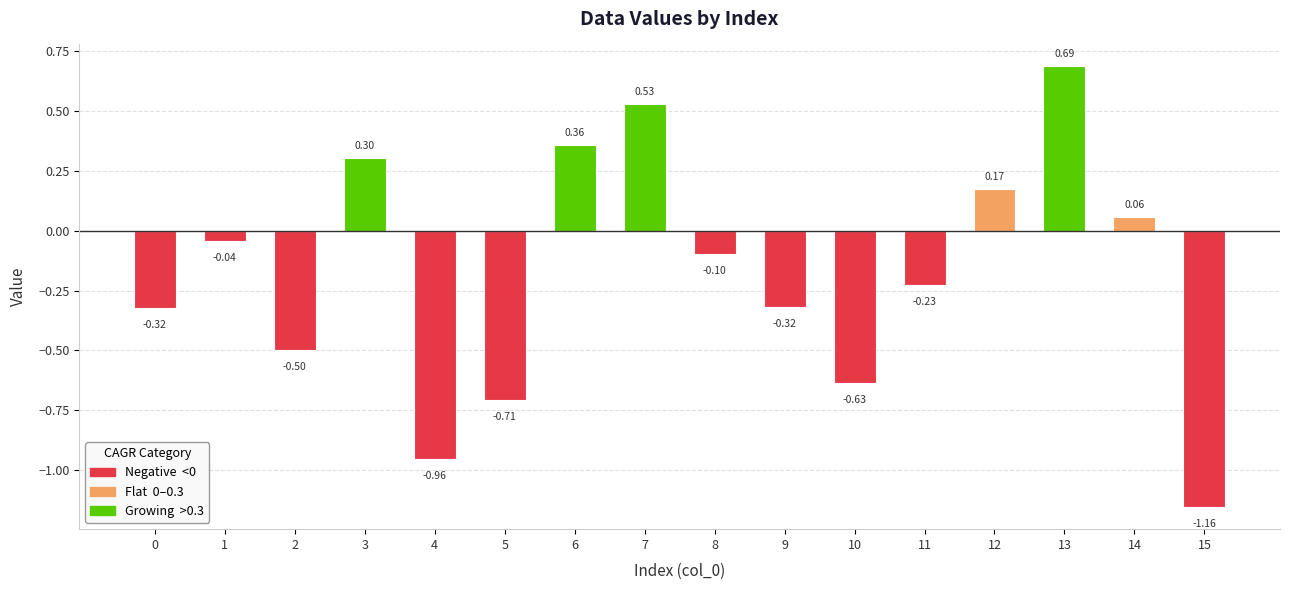

How many values are below 0?

10